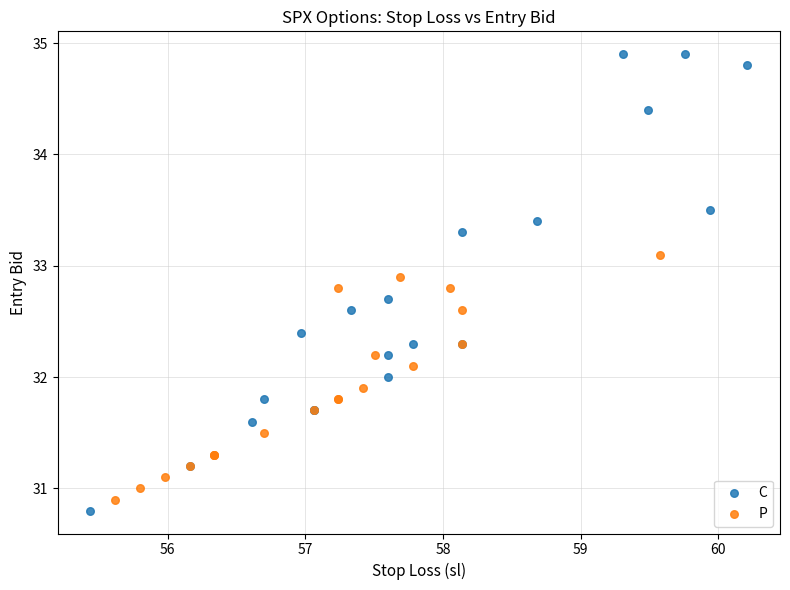

Which series contains the highest Y value?

C